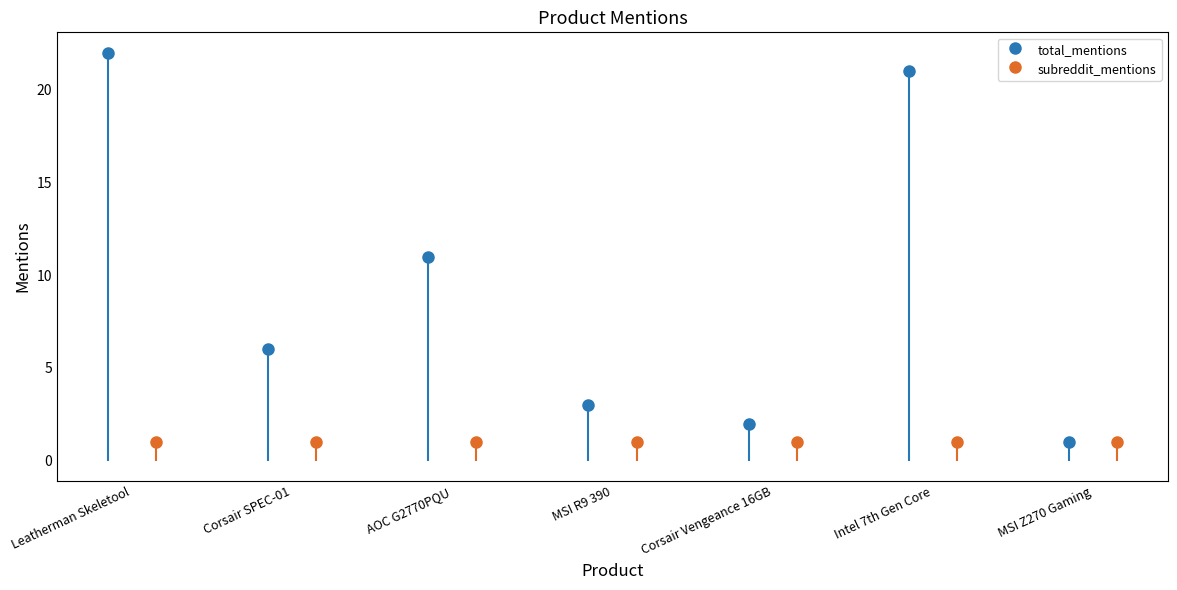

Rank the categories by value from highest to lowest.

Leatherman Skeletool, Intel 7th Gen Core, AOC G2770PQU, Corsair SPEC-01, MSI R9 390, Corsair Vengeance 16GB, MSI Z270 Gaming